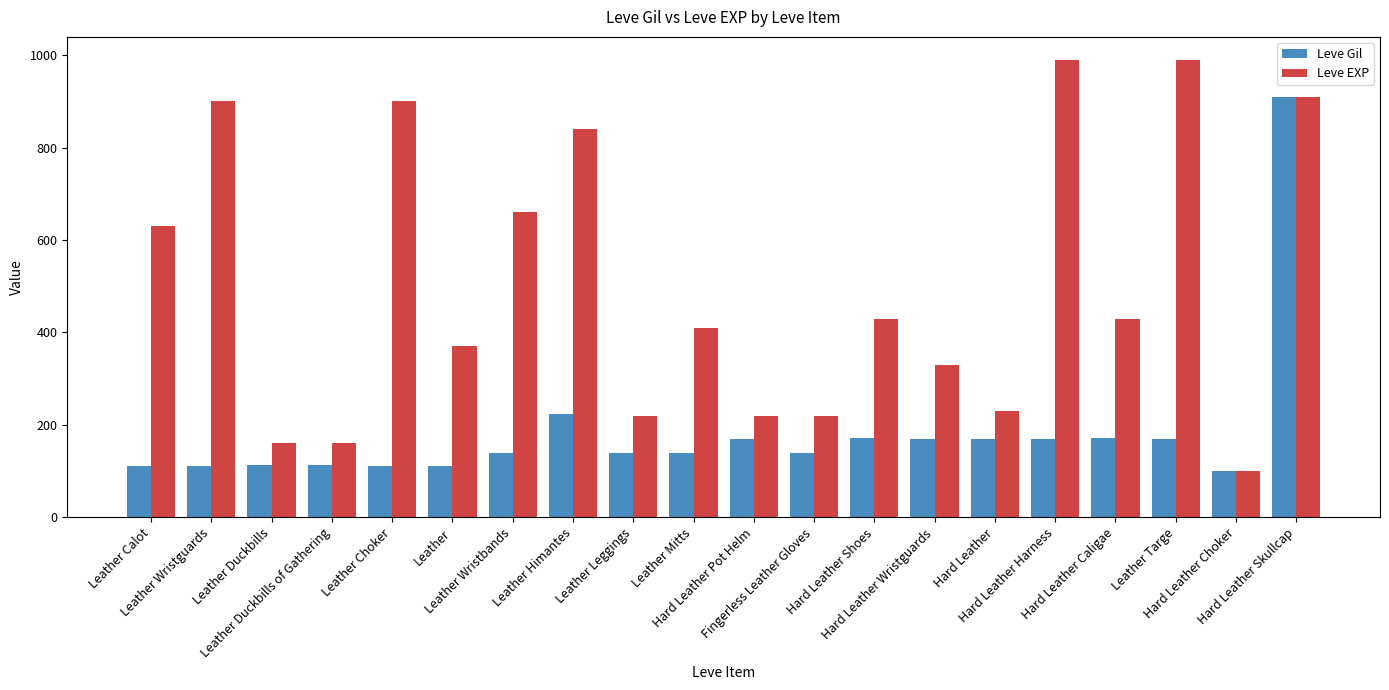

What is the maximum value shown in the chart?

990